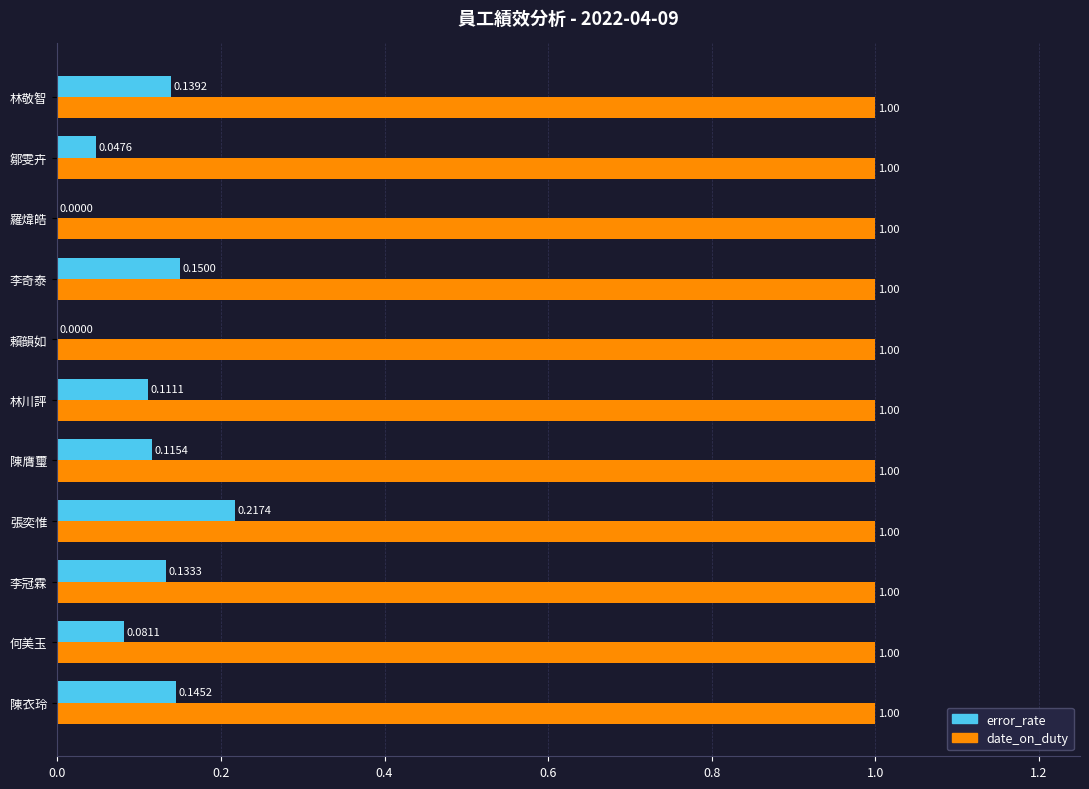

What is the sum of all date_on_duty values?

11.0